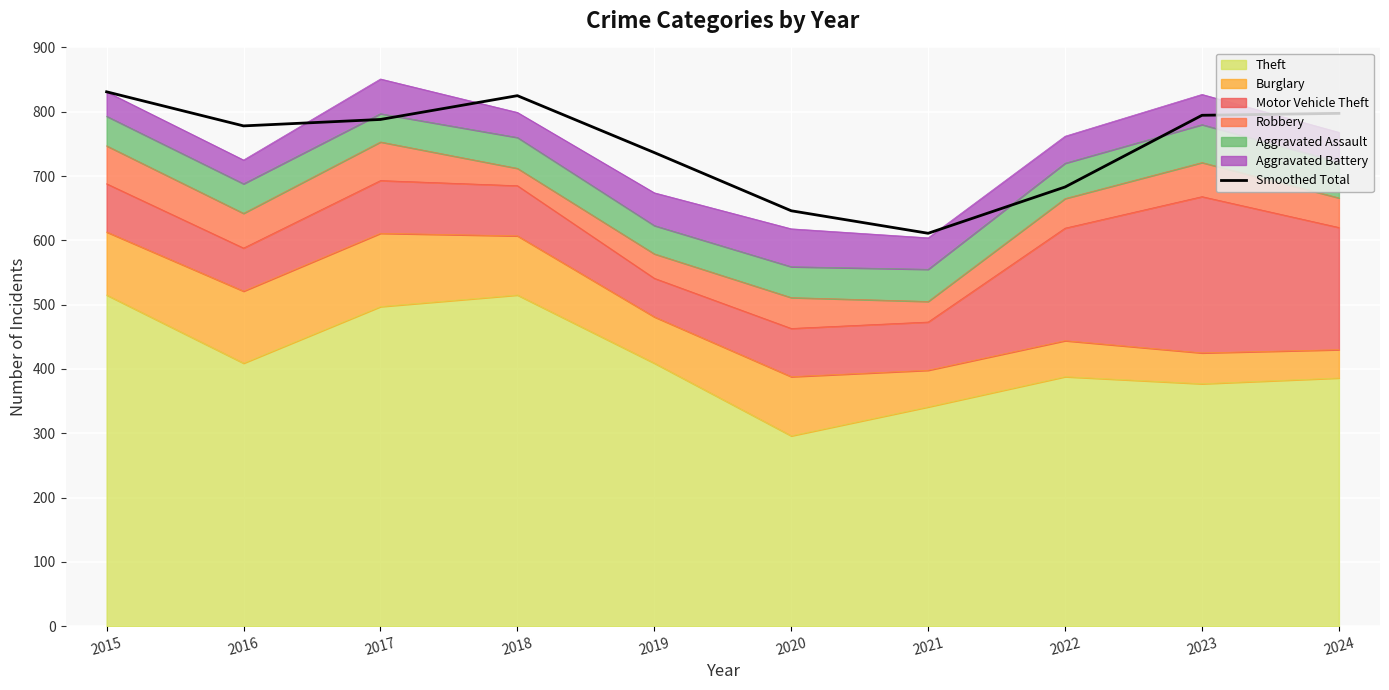

True or false: there are more than 1 points higher than both neighbors.

False